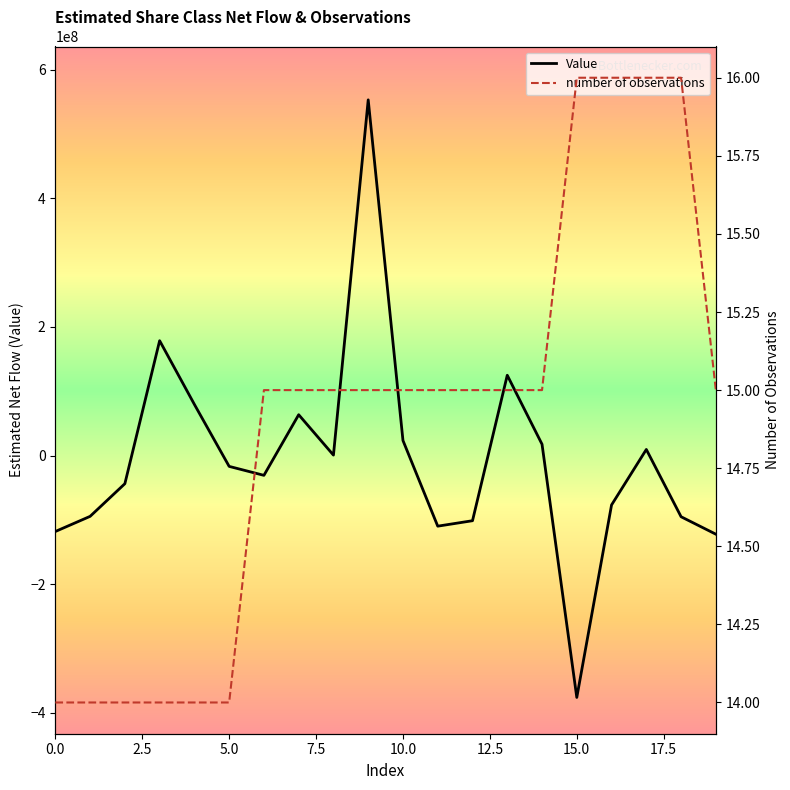

Rank the series at 17 from lowest to highest value.

number of observations, Value